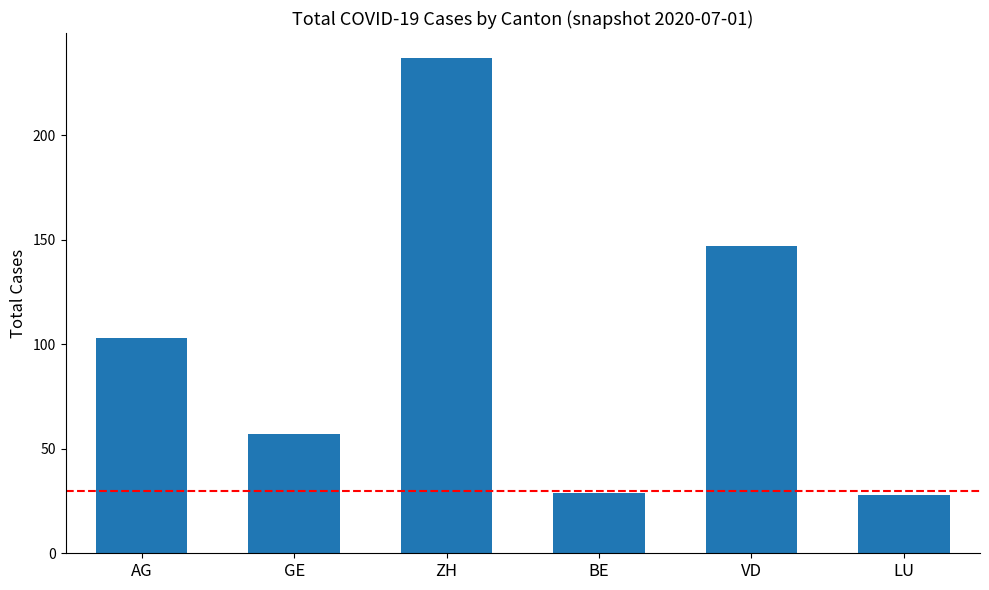

At which label is the value closest to 132?

VD